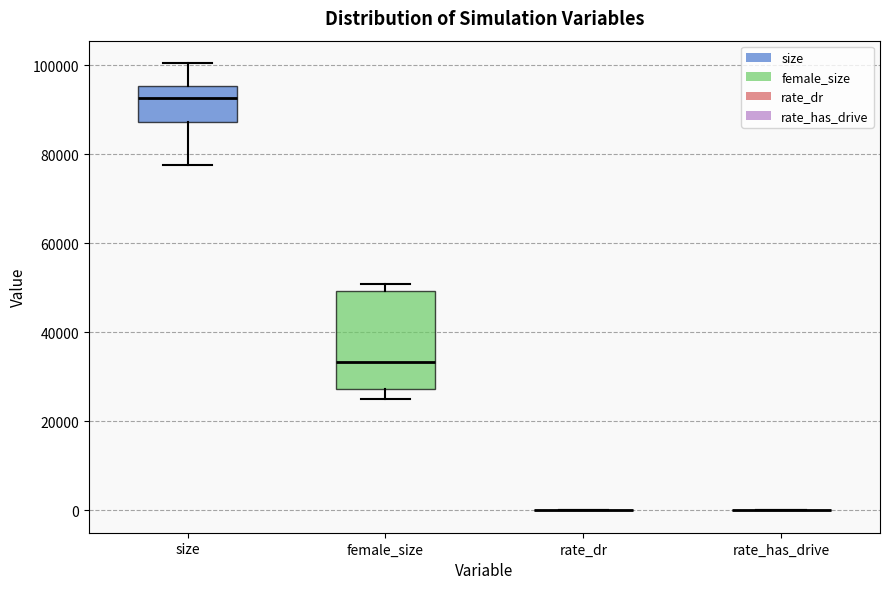

Reading left to right, read every box against the y-axis: the position of its median line, the range the box covers, and the ends of its whiskers. The values are not printed on the chart, so give them approximately, as read against the axis.

size: median 92000, box 88000 to 96000, whiskers 78000 to 100000
female_size: median 34000, box 28000 to 50000, whiskers 26000 to 50000 (just above the box's upper edge)
rate_dr: box collapsed to a line at 0, whiskers 0 to 0
rate_has_drive: box collapsed to a line at 0, whiskers 0 to 0